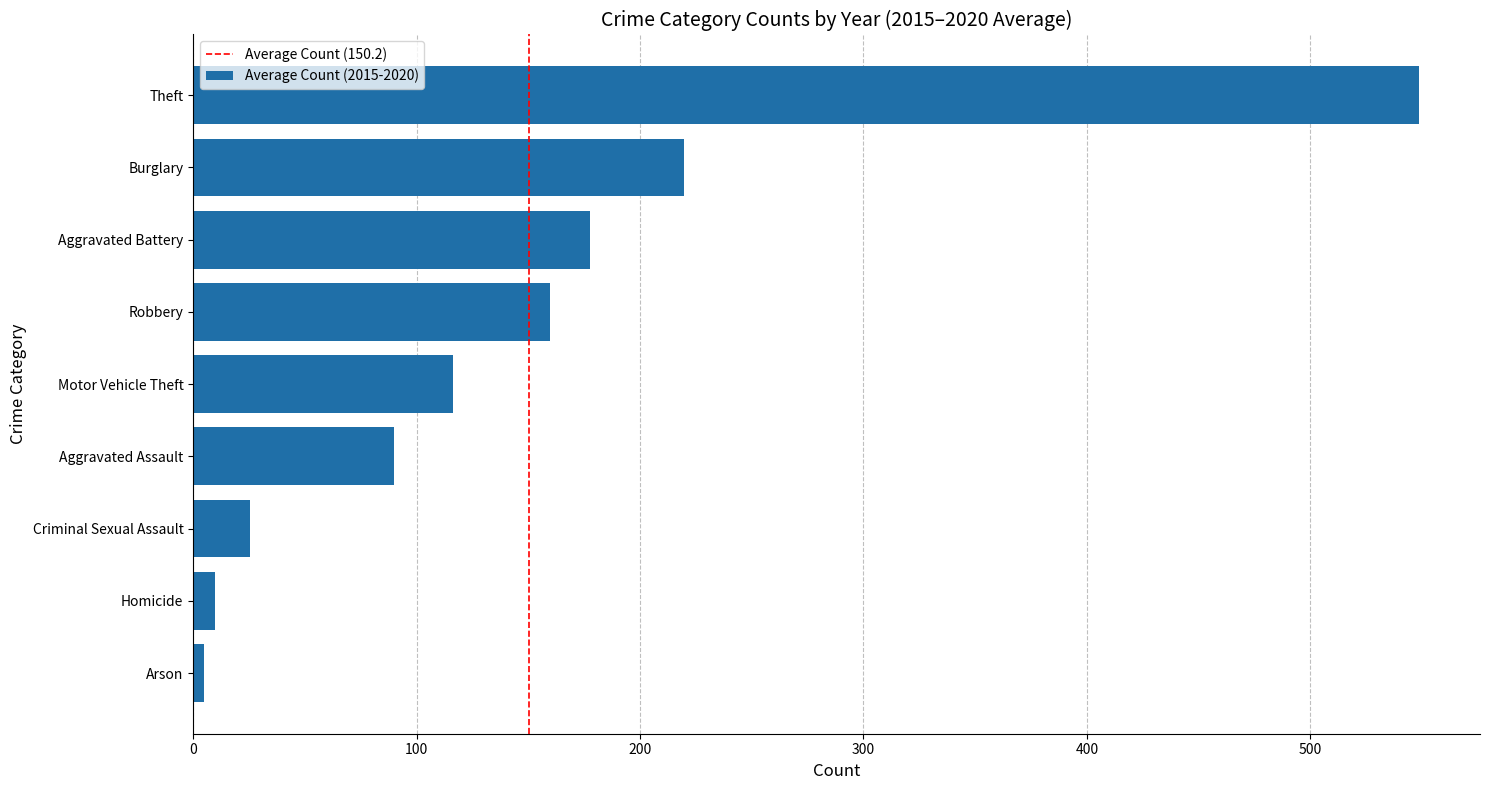

Between Motor Vehicle Theft and Aggravated Battery, which is larger?

Aggravated Battery